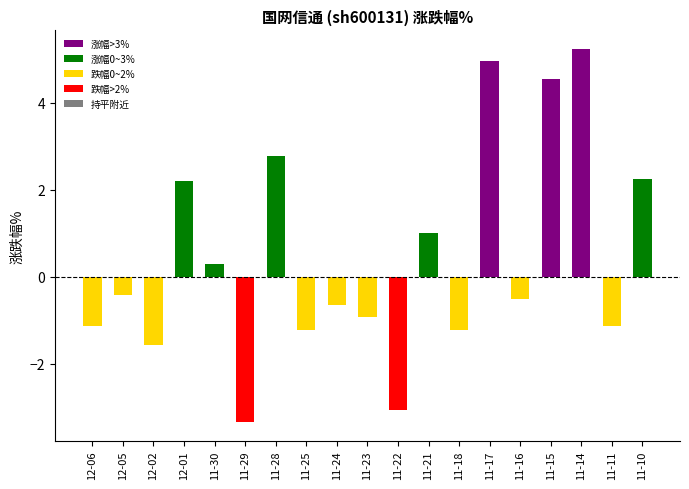

True or false: the data shows 4.5 at 11-15.

True